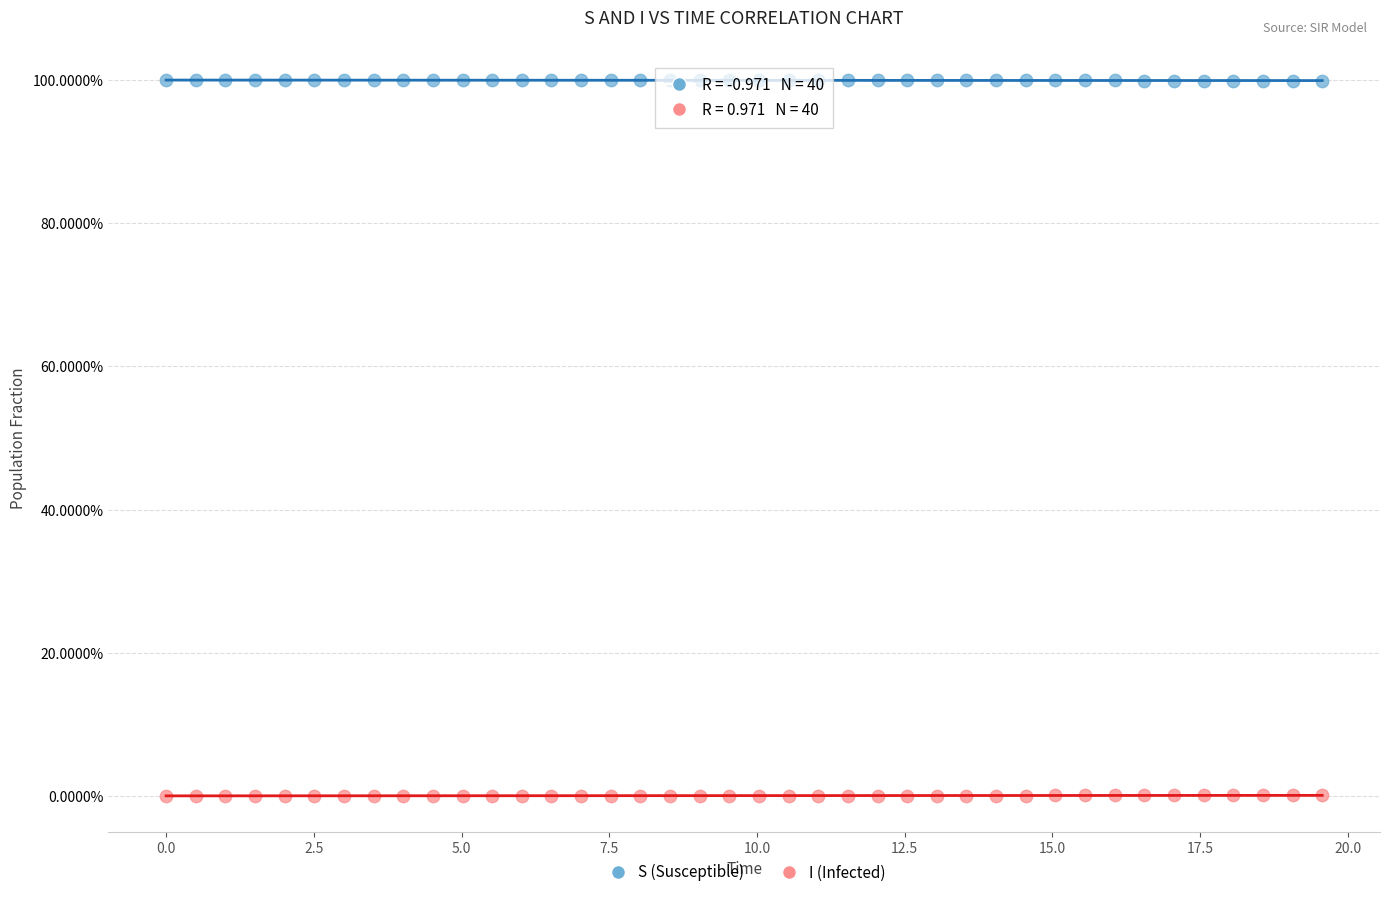

Which series contains the lowest Y value?

I (Infected)